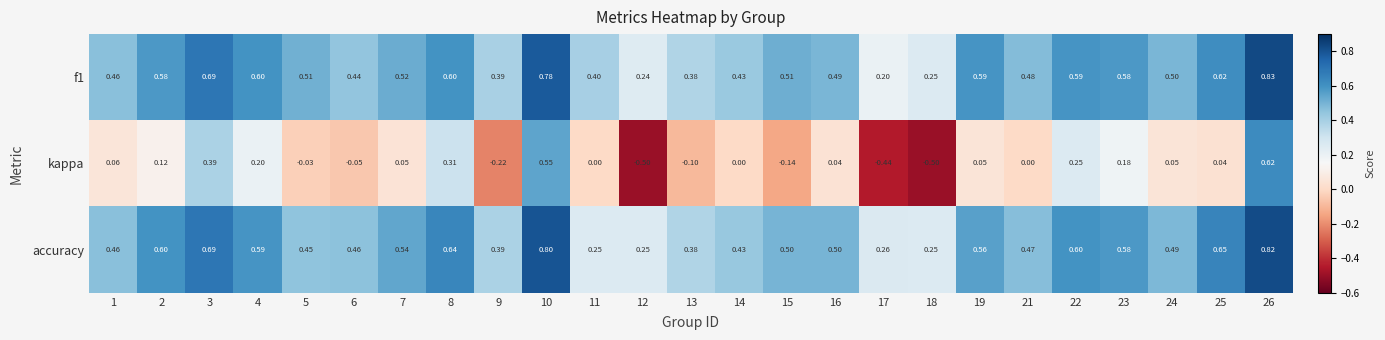

Which series has the widest spread of values?

kappa